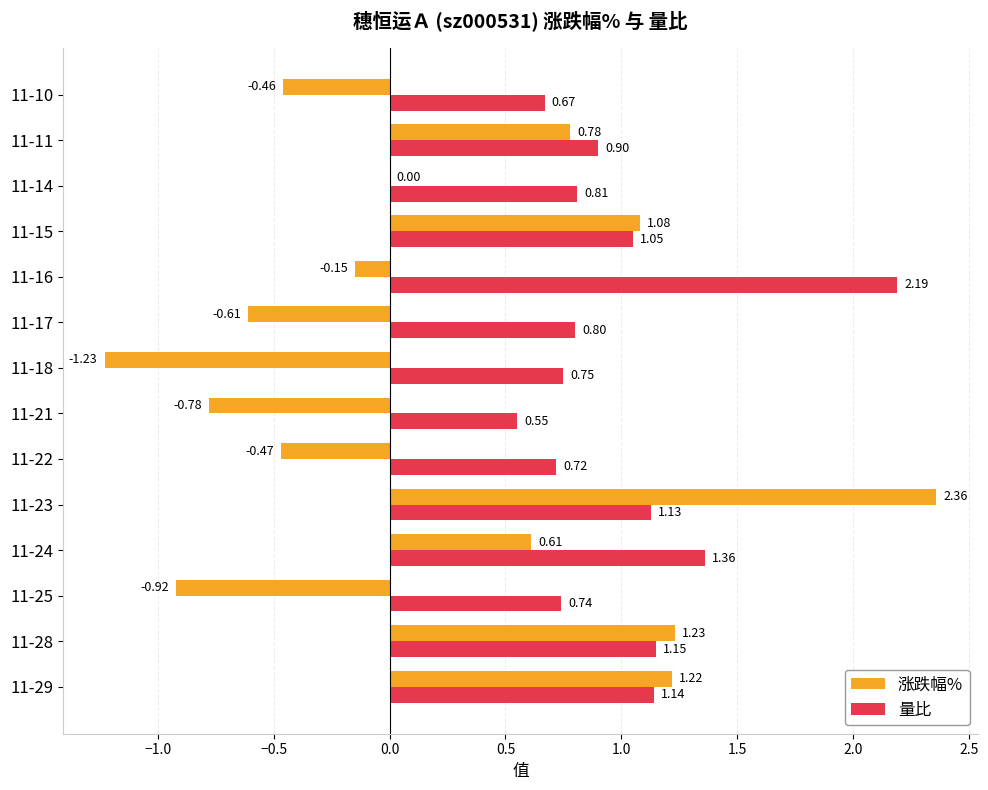

What is the sum of all 量比 values?

14.0